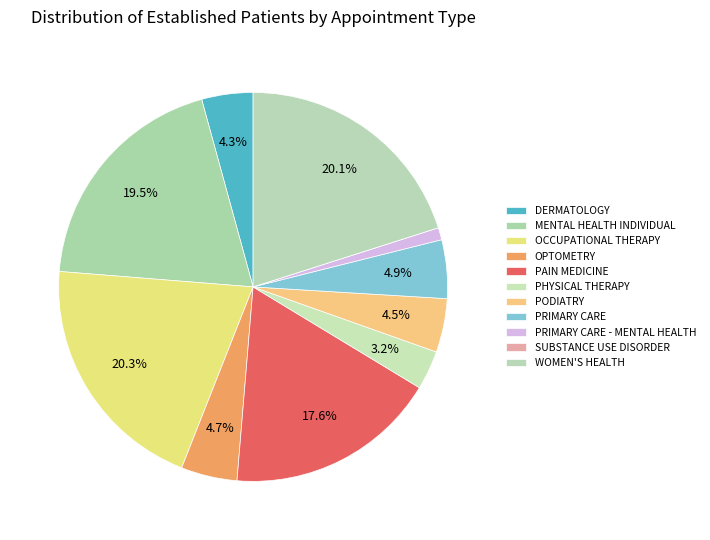

The DERMATOLOGY slice represents 4% of the pie. True or false?

True